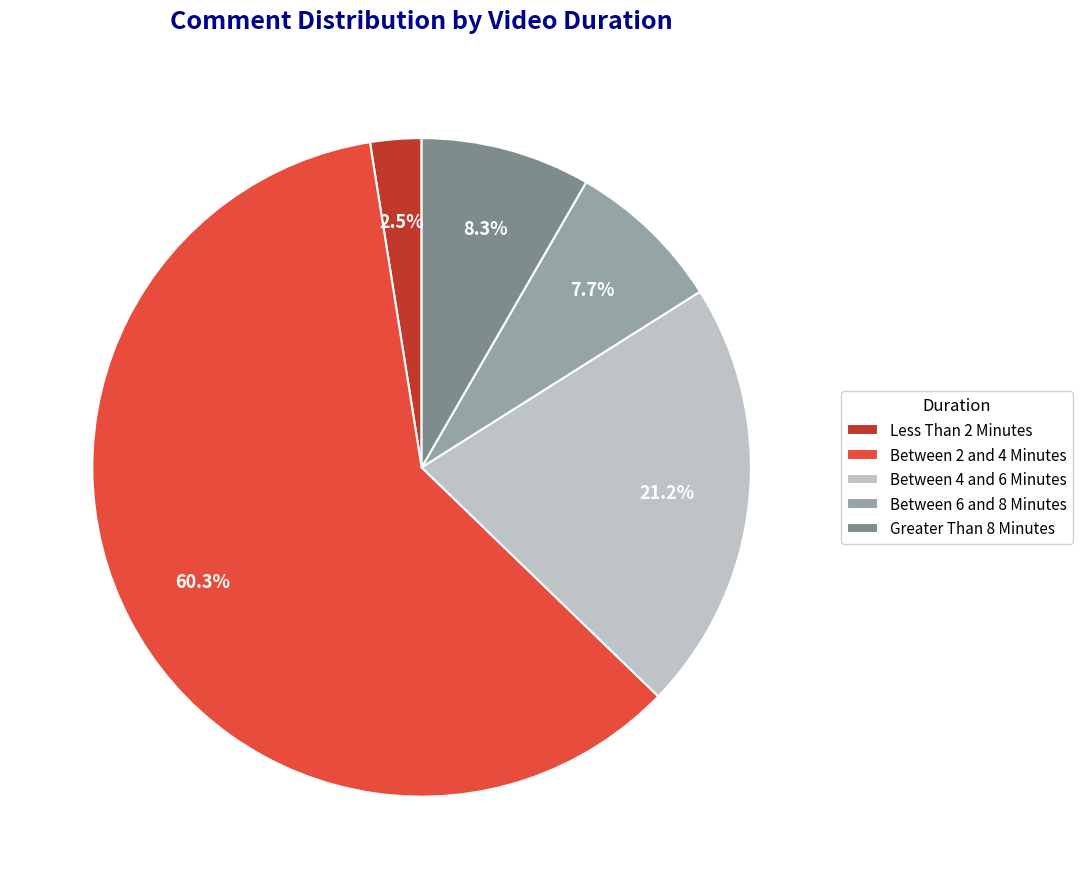

Do Between 2 and 4 Minutes and Between 4 and 6 Minutes together represent more than half of the pie?

Yes